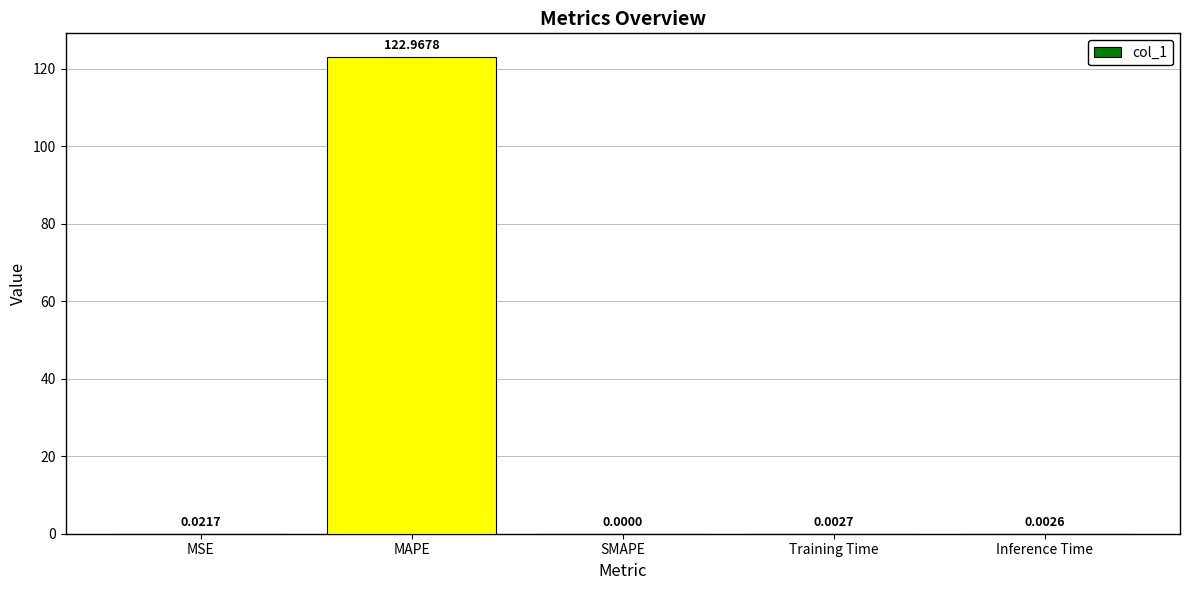

Where is the data nearest to the value 61?

MSE